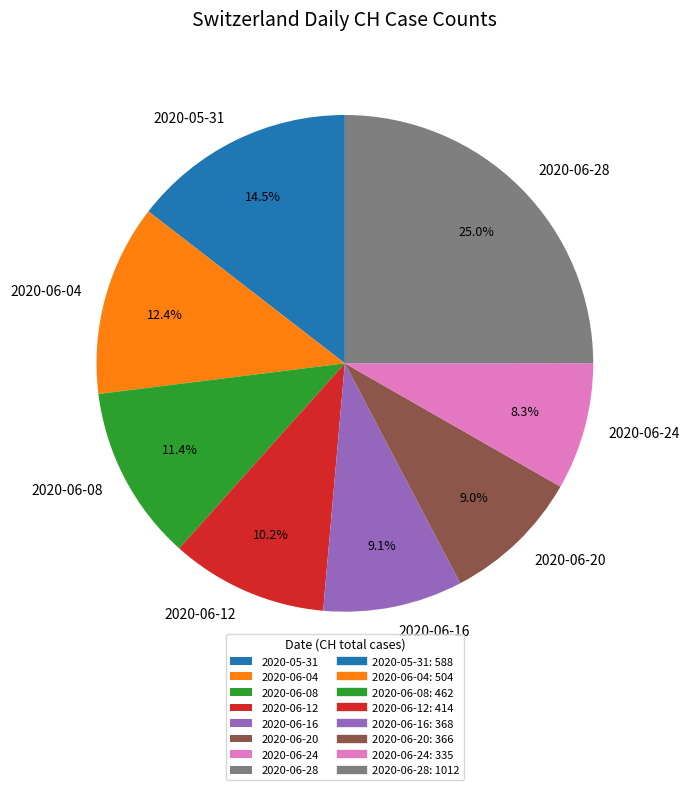

Count the number of slices in the pie.

8